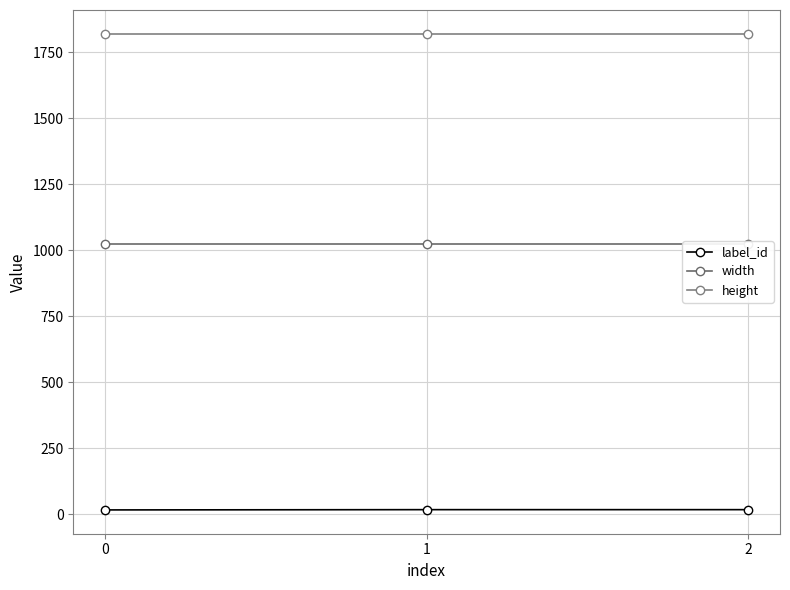

Which series has the largest total across all categories?

height